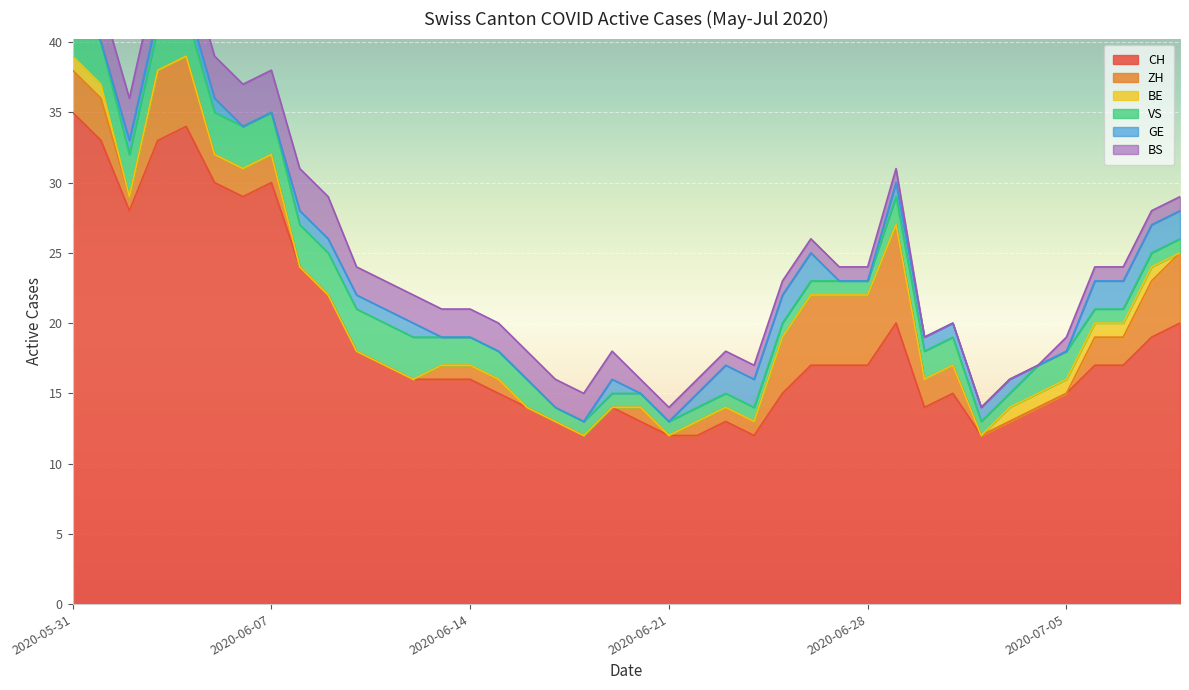

True or false: CH has more than 1 points higher than both neighbors.

True